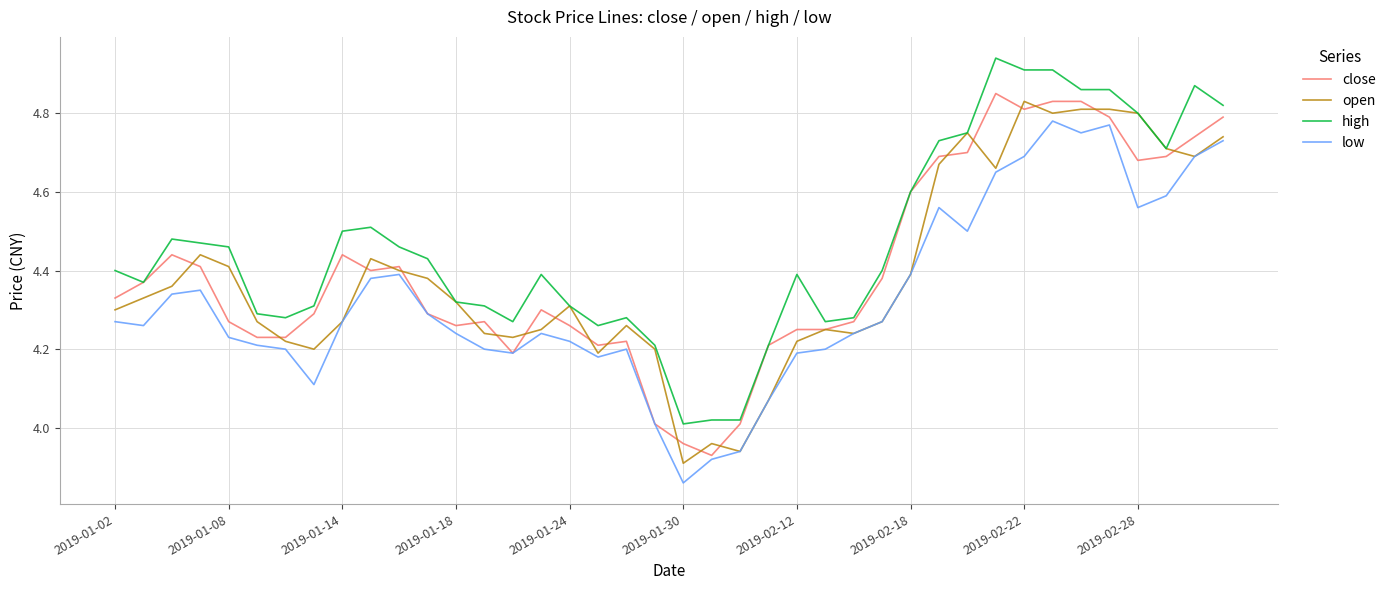

How many values in the low series exceed 4?

37